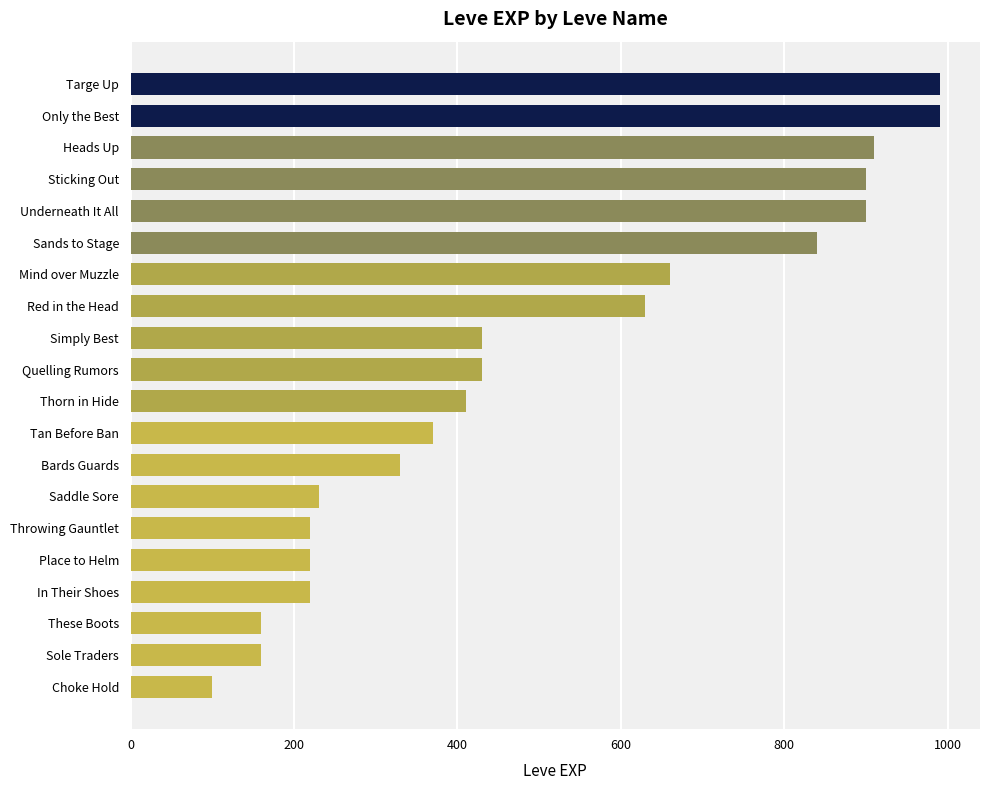

Approximately how many times larger is the value at In Their Shoes compared to Tan Before Ban?

0.6